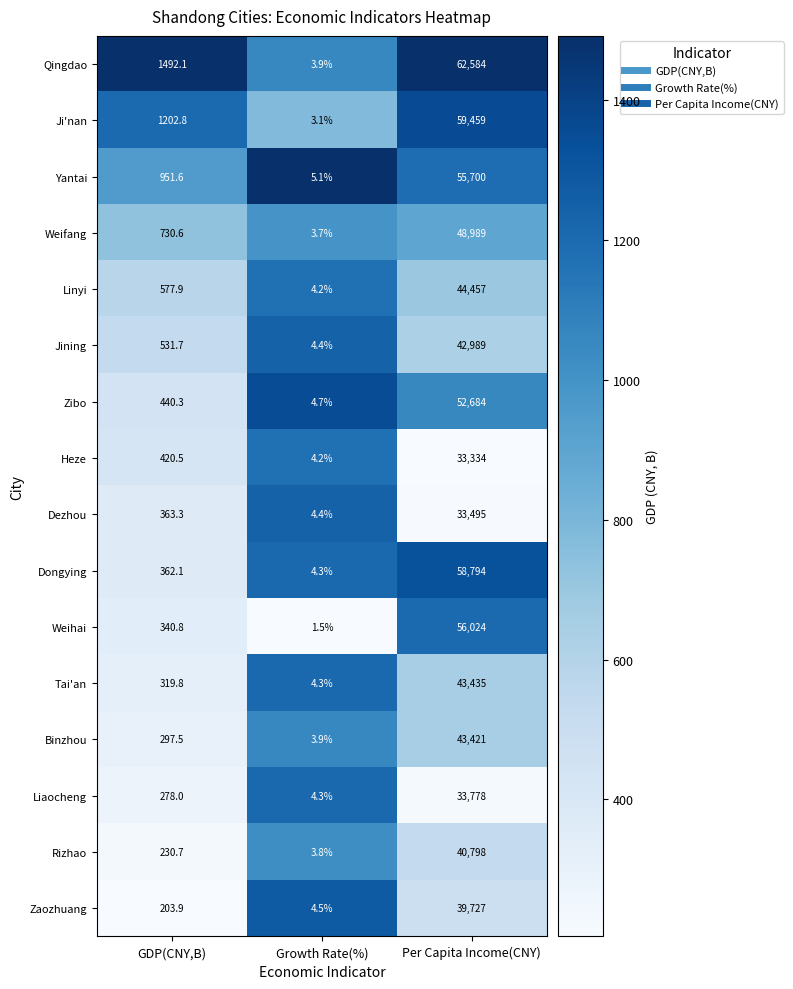

Rank the categories by Qingdao value from highest to lowest.

Per Capita Income(CNY), GDP(CNY,B), Growth Rate(%)